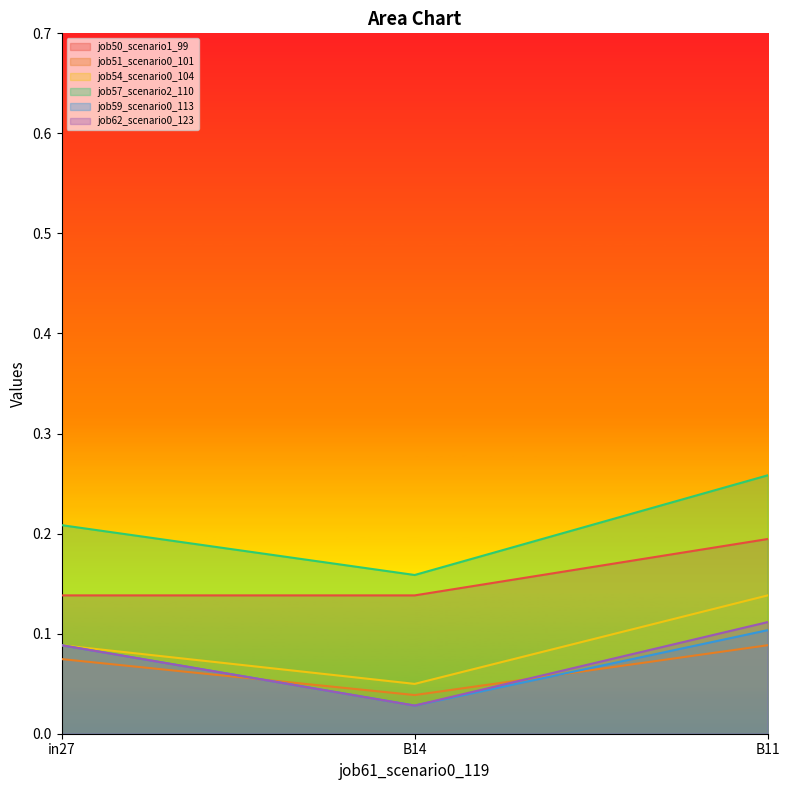

Count the job54_scenario0_104 values in the range 0 to 1.

3